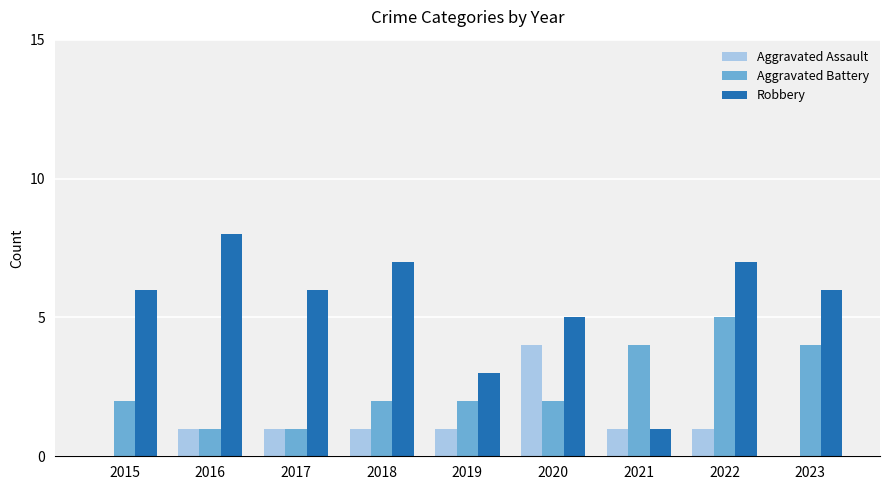

Is the value of Aggravated Battery at 2018 greater than the value of Robbery at 2016?

No